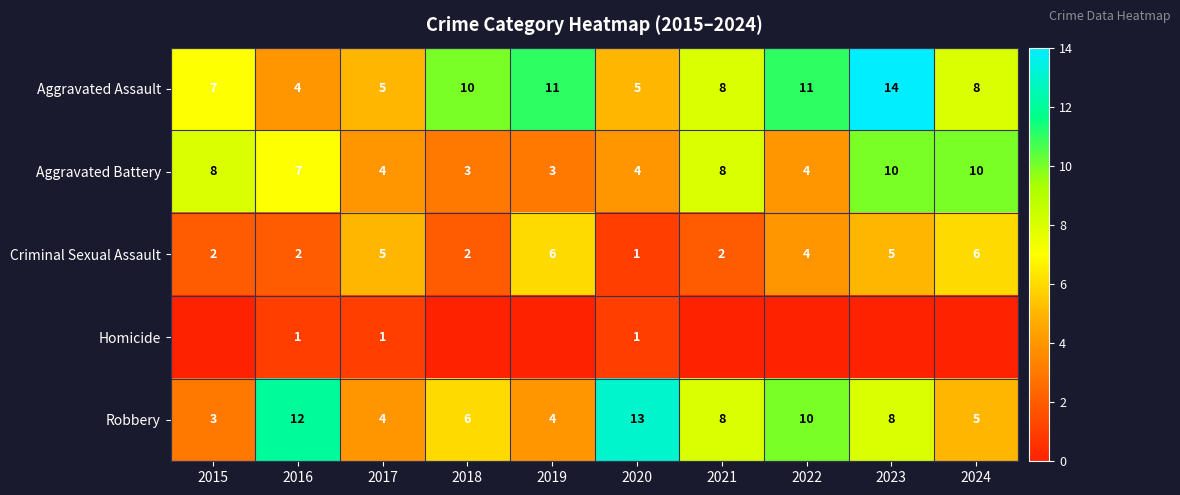

Which category has the highest value across all series?

2023